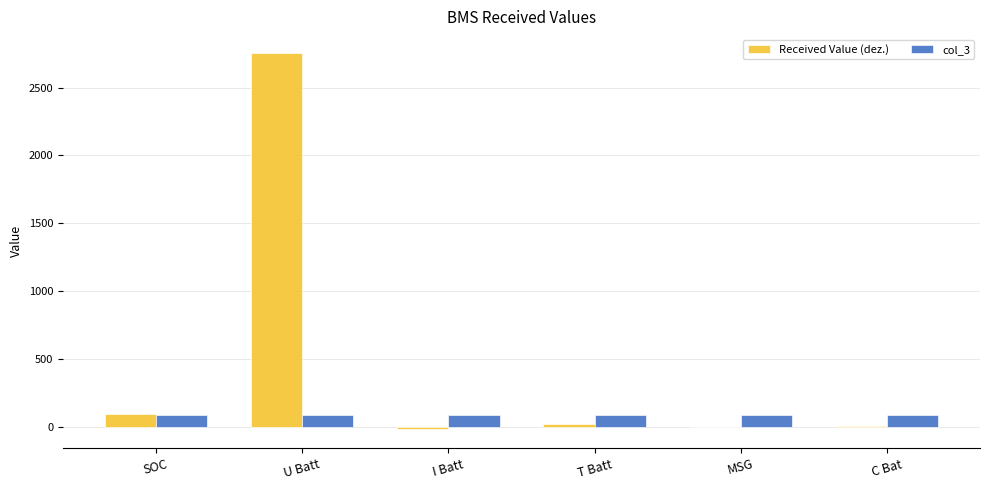

At which label is Received Value (dez.) closest to 1368?

SOC